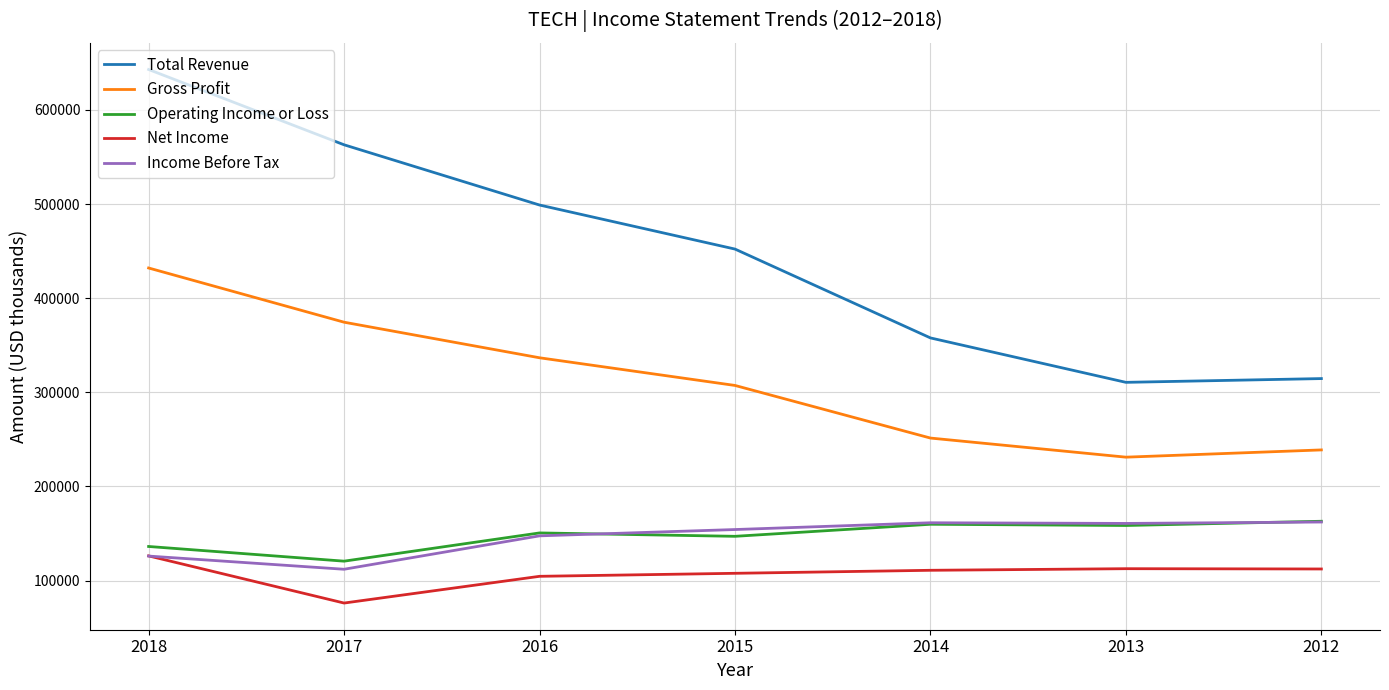

What is the minimum value for Gross Profit?

231100